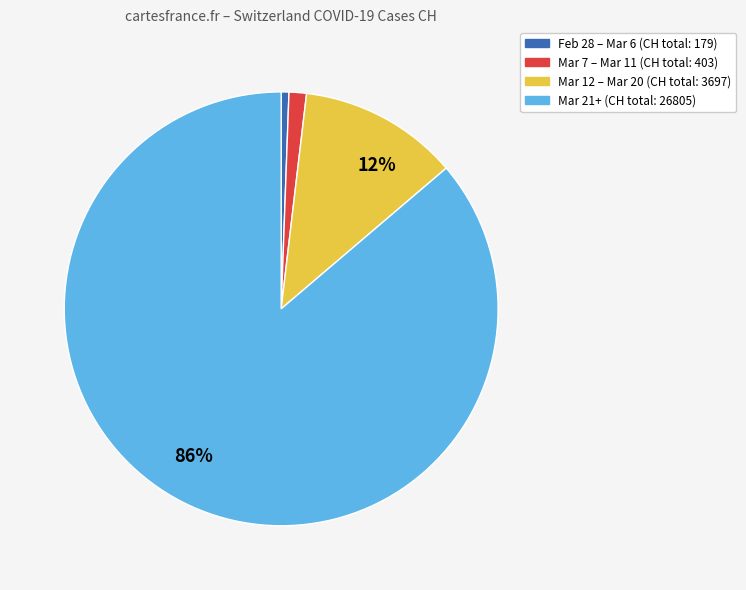

To the nearest percent, what is the average slice percentage?

25%